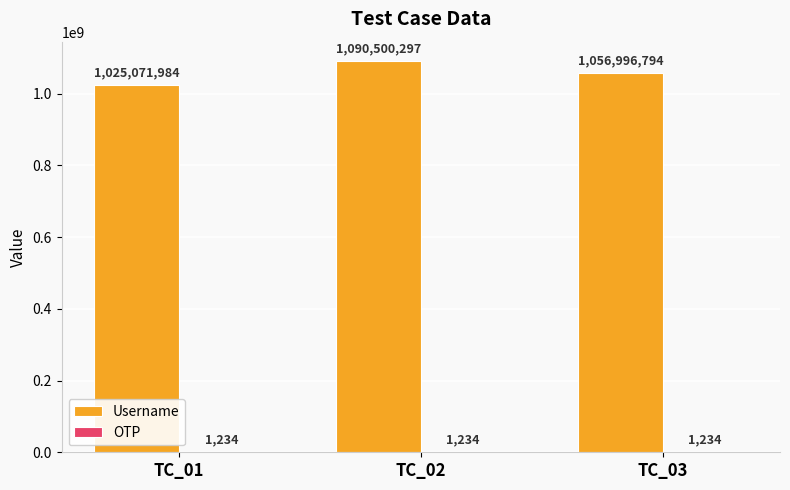

Which series has the largest total across all categories?

Username